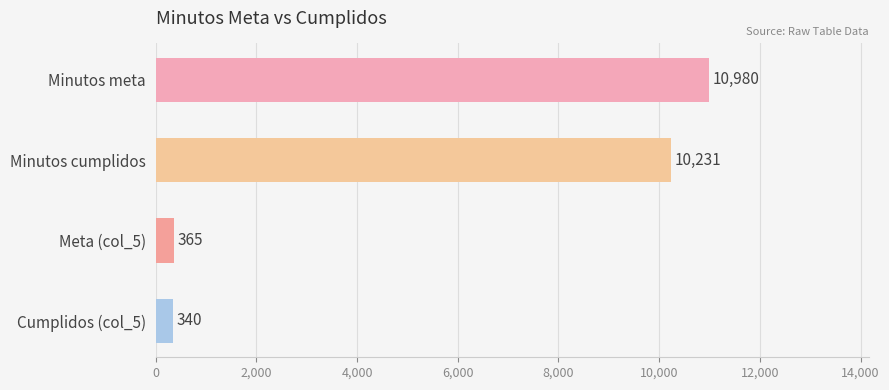

What is the average value?

5479